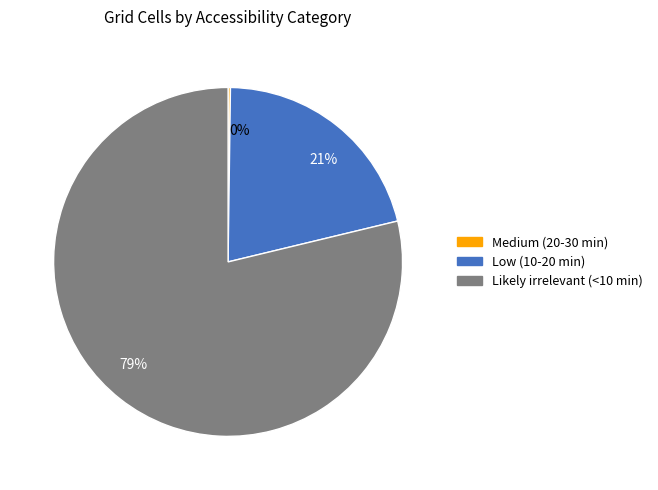

Which slice represents more than half of the pie?

79%